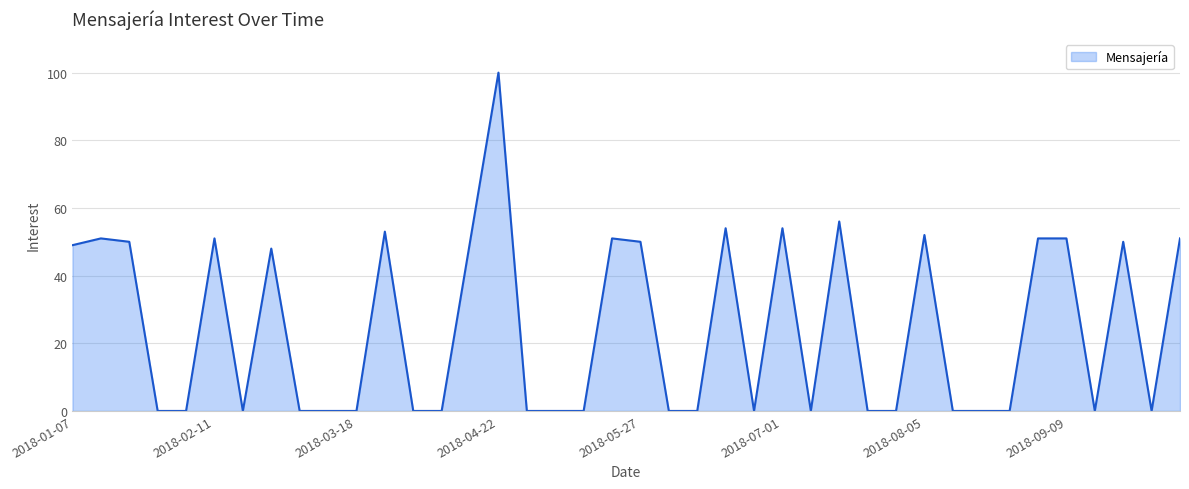

Reading left to right, transcribe all the data shown in this chart.

49	51	50	0	0	51	0	48	0	0	0	53	0	0	50	100	0	0	0	51	50	0	0	54	0	54	0	56	0	0	52	0	0	0	51	51	0	50	0	51